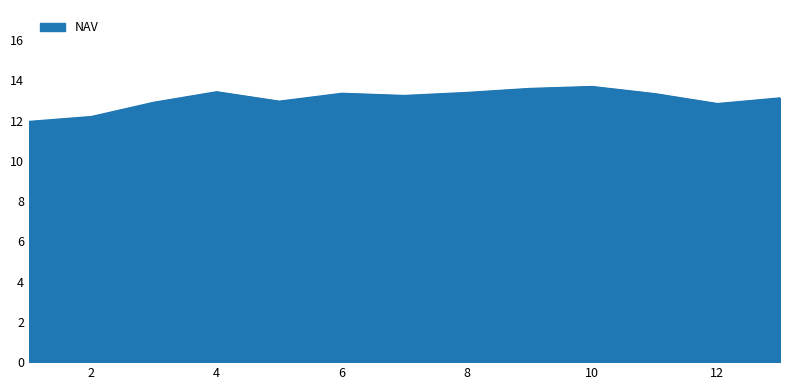

What is the minimum value shown in the chart?

12.0